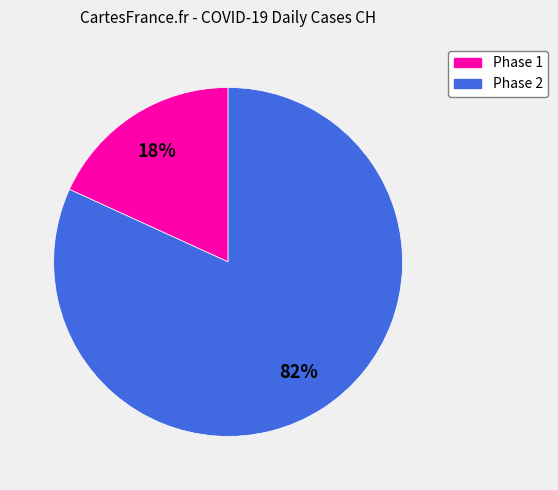

Is there any slice that represents more than half of the pie?

Yes